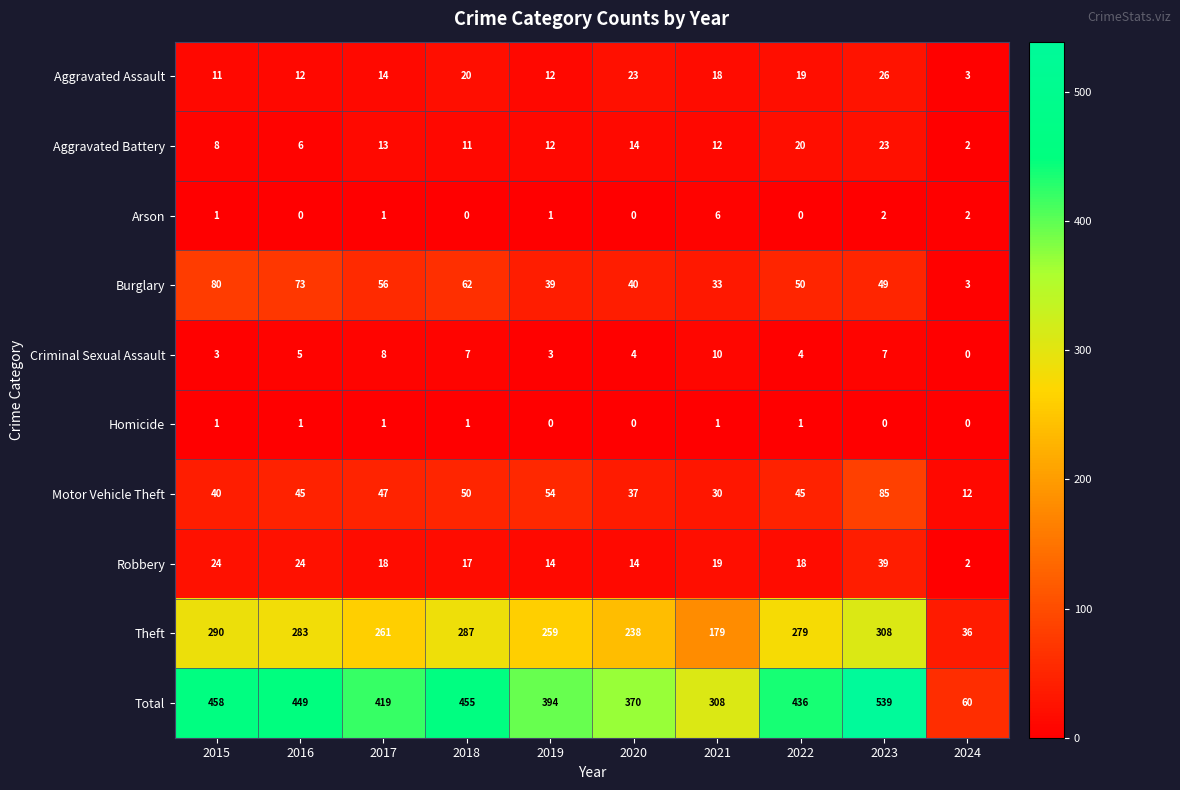

The value of Aggravated Battery at 2024 is 1. True or false?

False